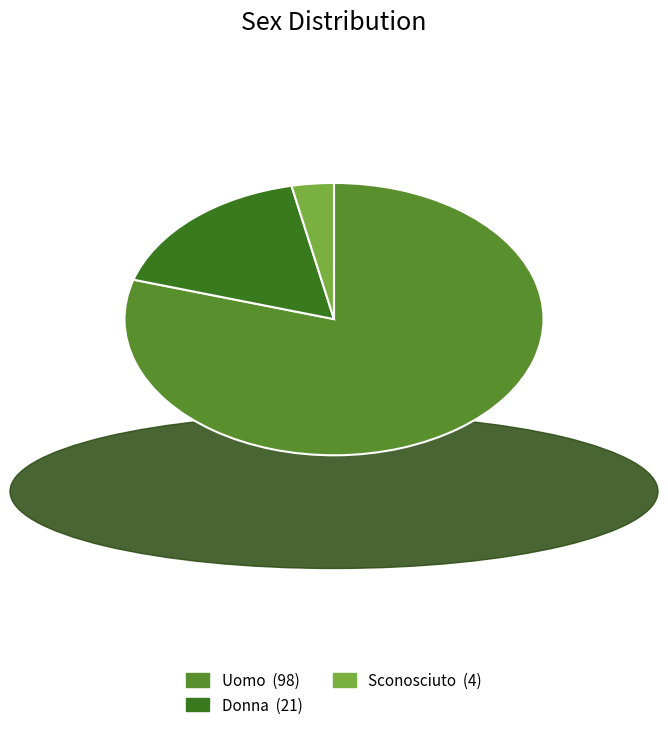

True or false: Uomo accounts for 80% of the total.

True